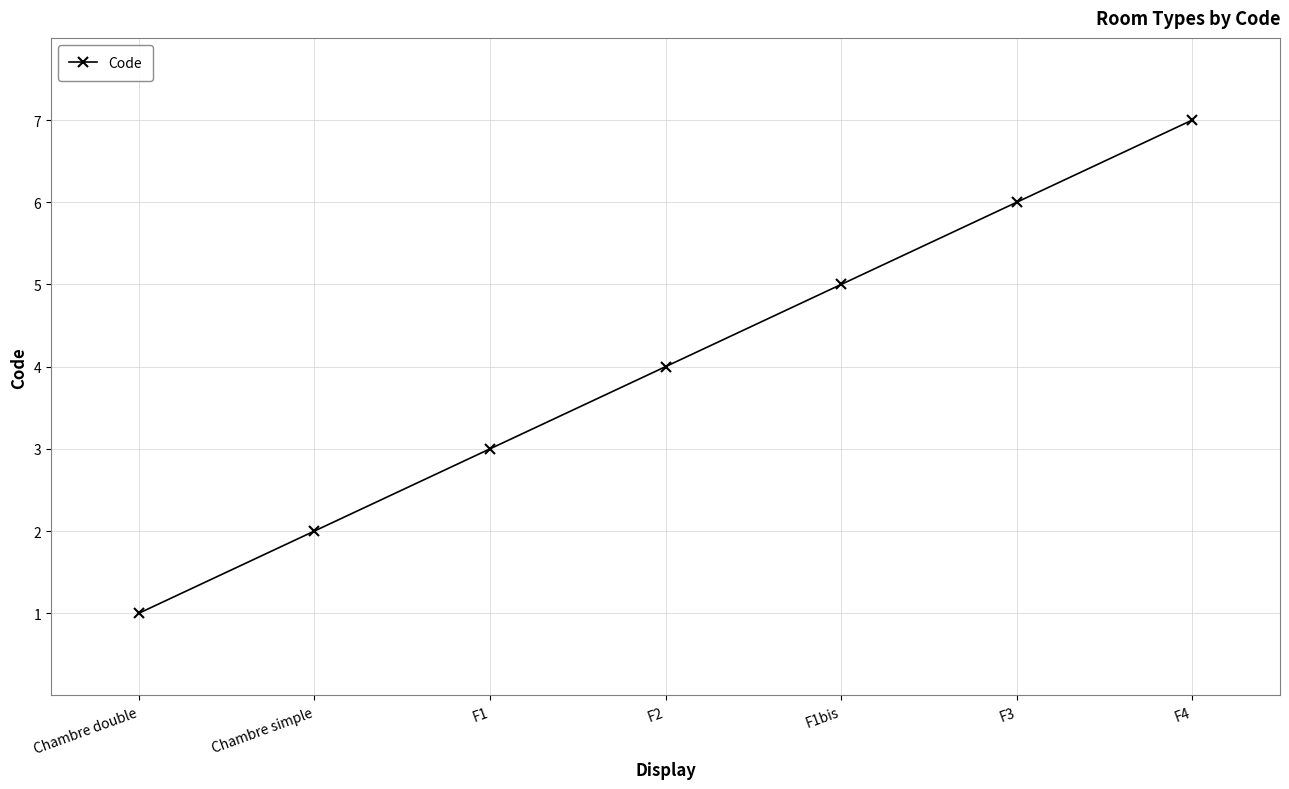

Where is the data nearest to the value 4?

F2